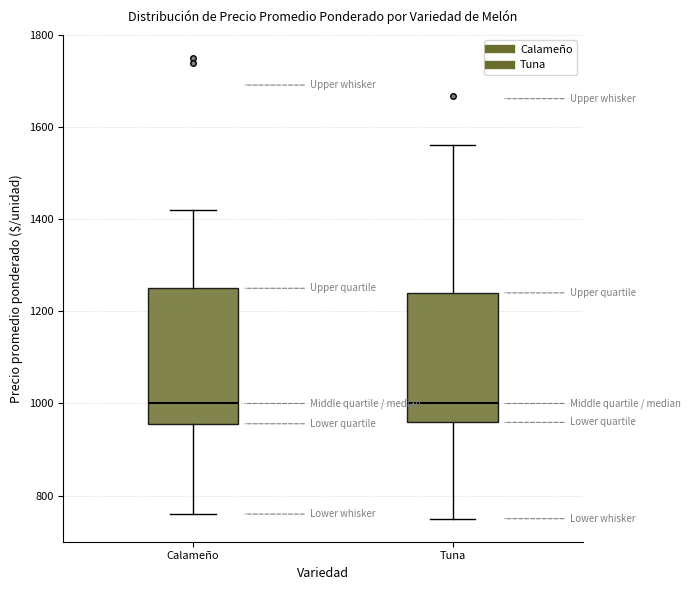

Where does the lower whisker of the box for Calameño end on the y-axis? The values are not printed on the chart, so give them approximately, as read against the axis.

760